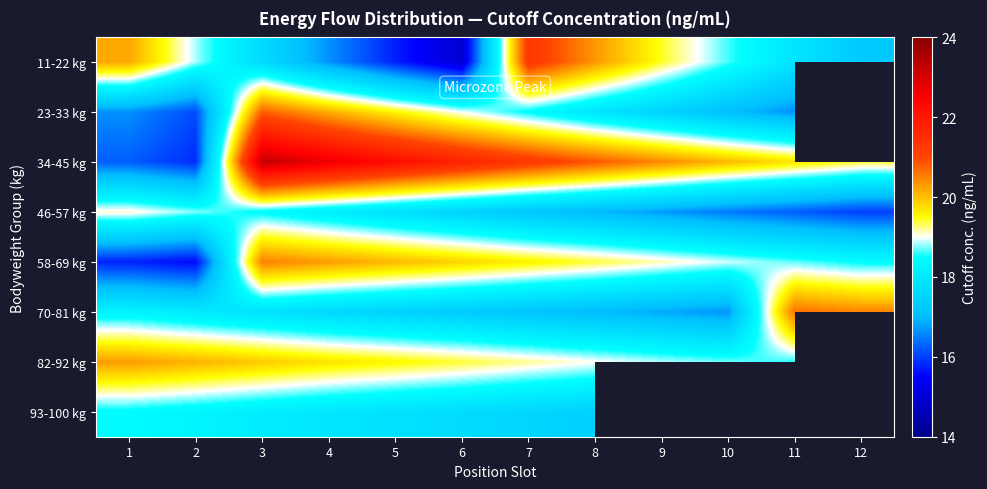

At how many categories does at least one series exceed 23?

1